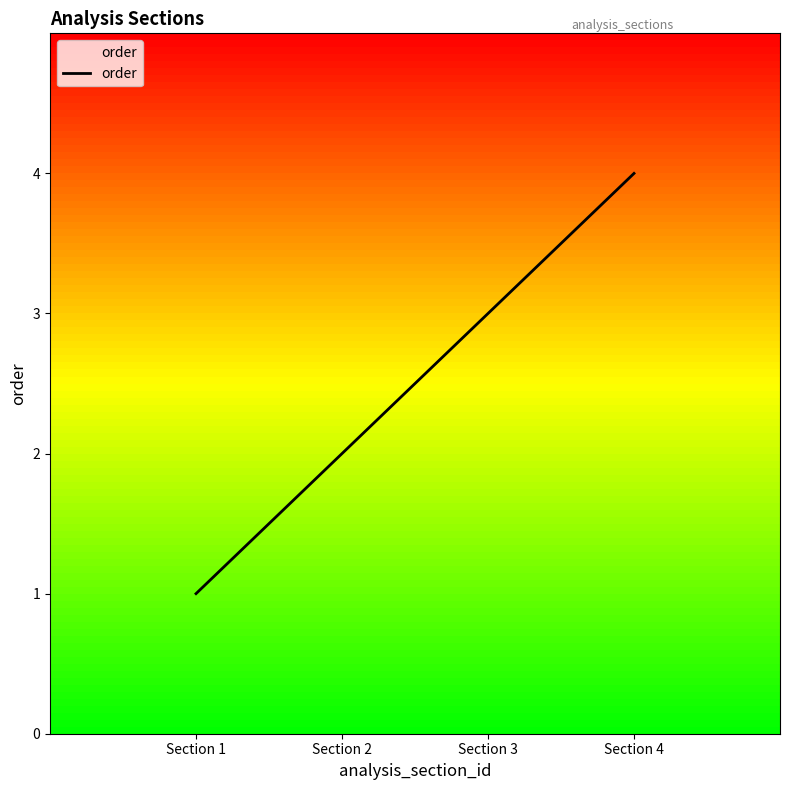

Reading left to right, list all the values displayed in this chart.

1	2	3	4